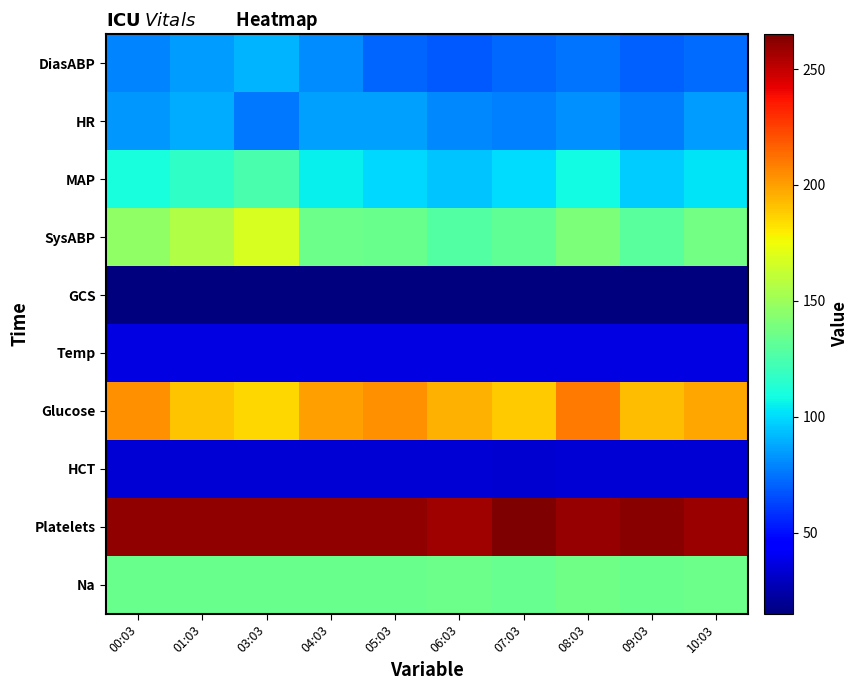

How many categories are shown in the chart?

10